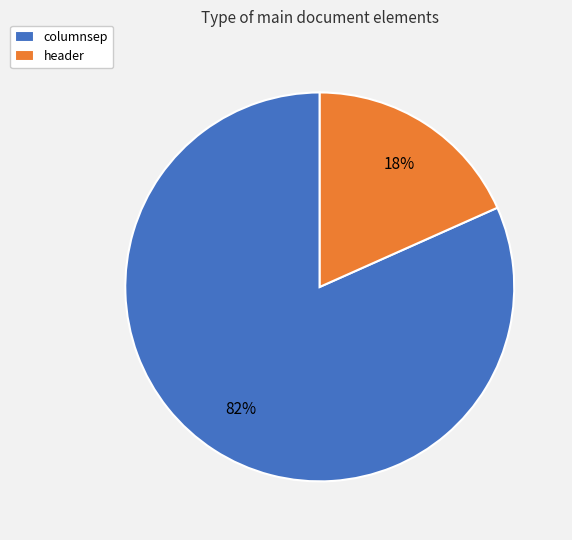

Is there any slice that represents more than half of the pie?

Yes